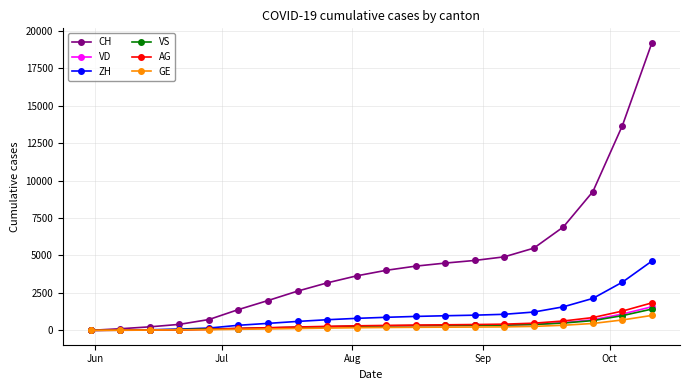

Count the number of data series in this chart.

6